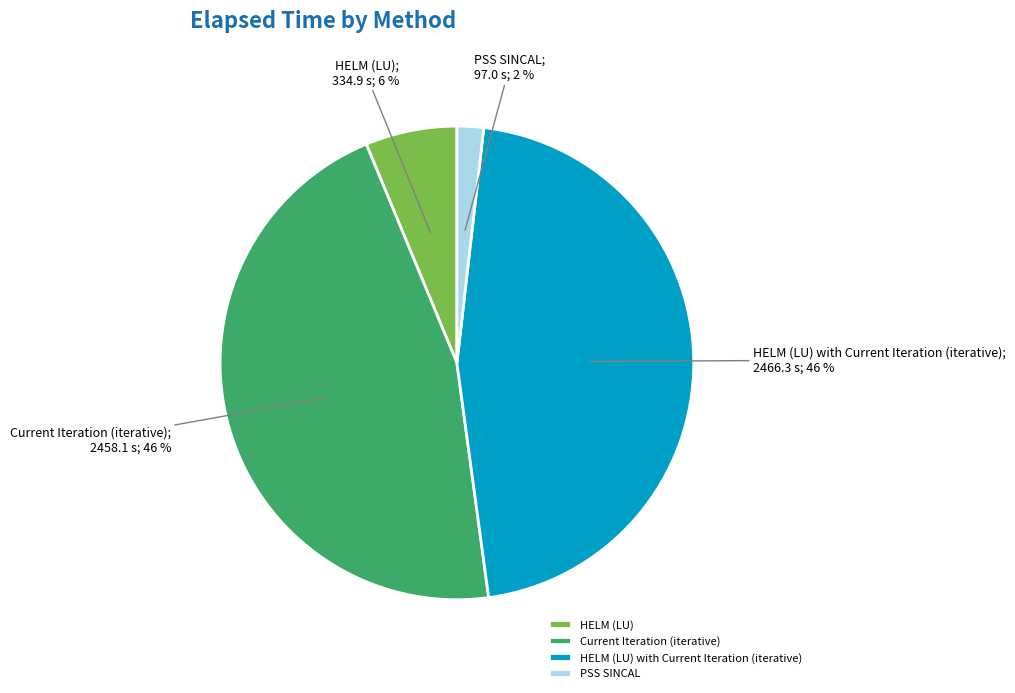

True or false: Current Iteration (iterative) accounts for 52% of the total.

False